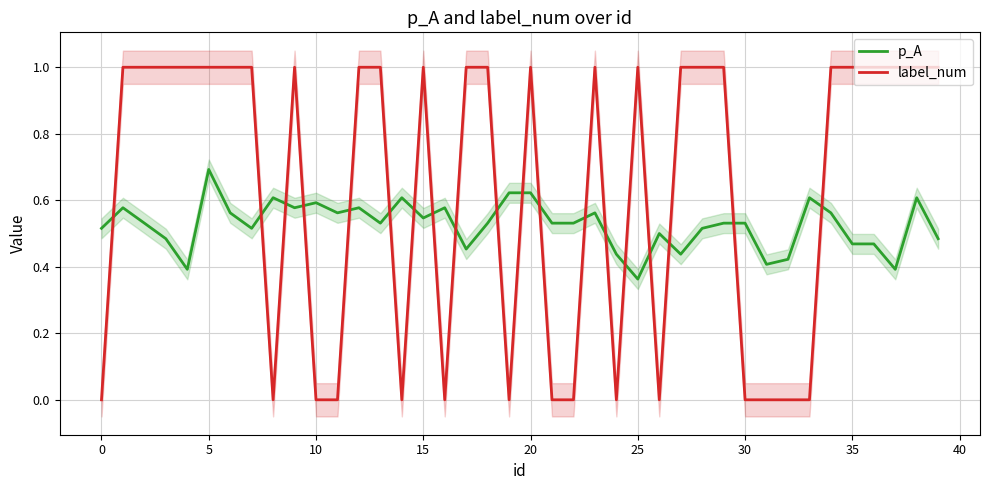

The value of p_A at 0 is 0.2. True or false?

False